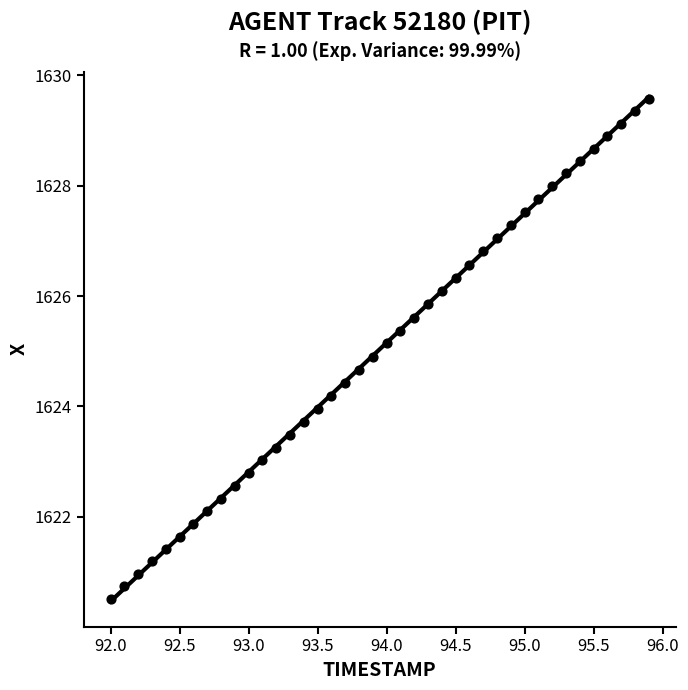

What is the range of X values (max minus min)?

3.9